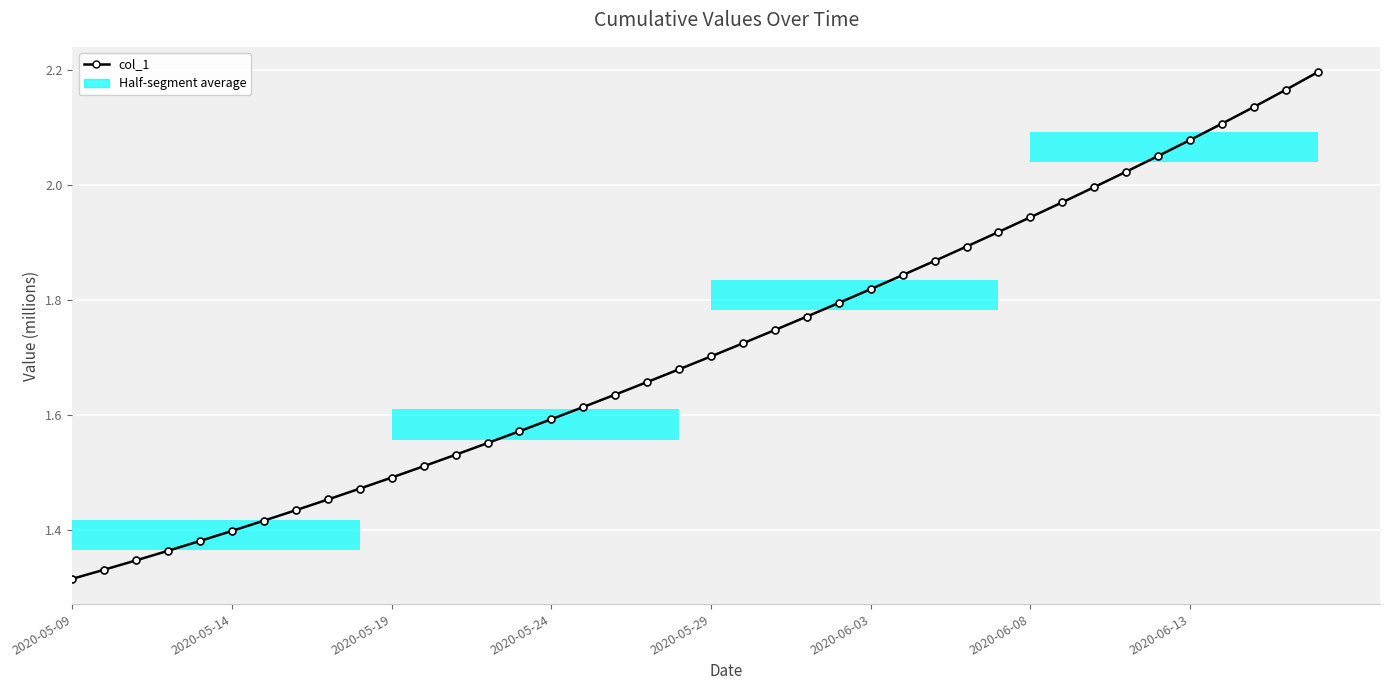

What is the difference between the maximum and minimum values?

0.9